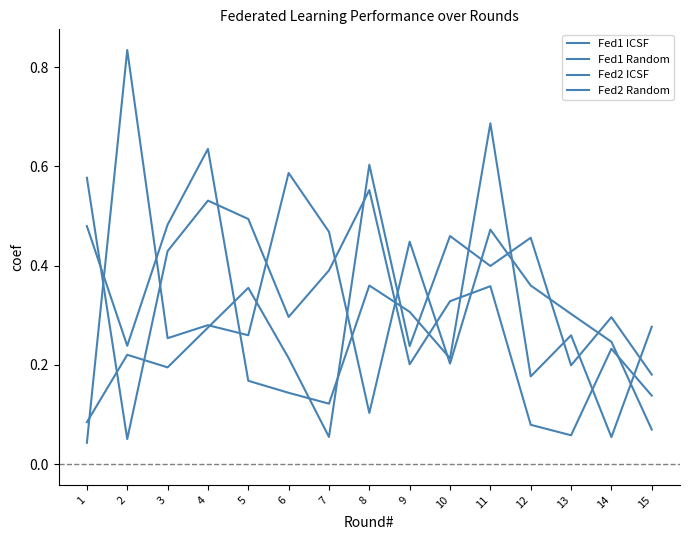

How many intersections are there between Fed1 Random and Fed2 Random?

10